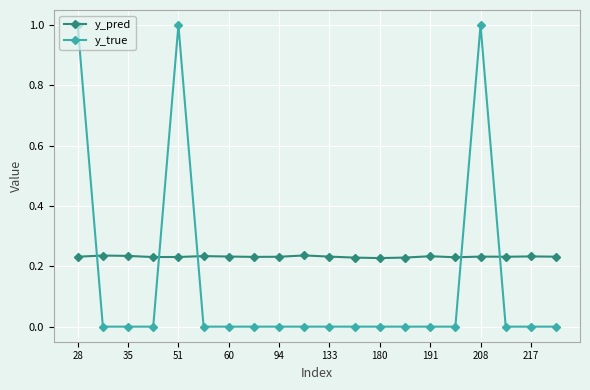

True or false: y_true and y_pred cross at least once.

True